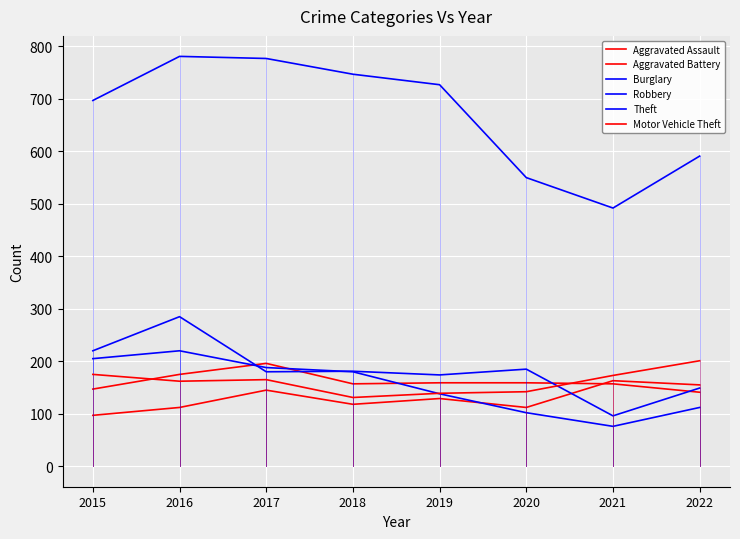

Does the chart display data point markers on the line(s)?

No